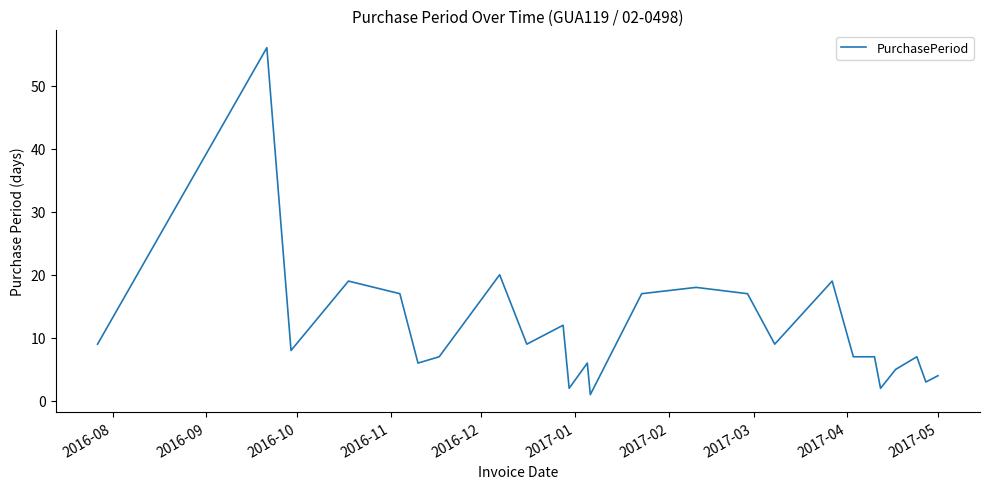

Does the chart have visible grid lines?

No